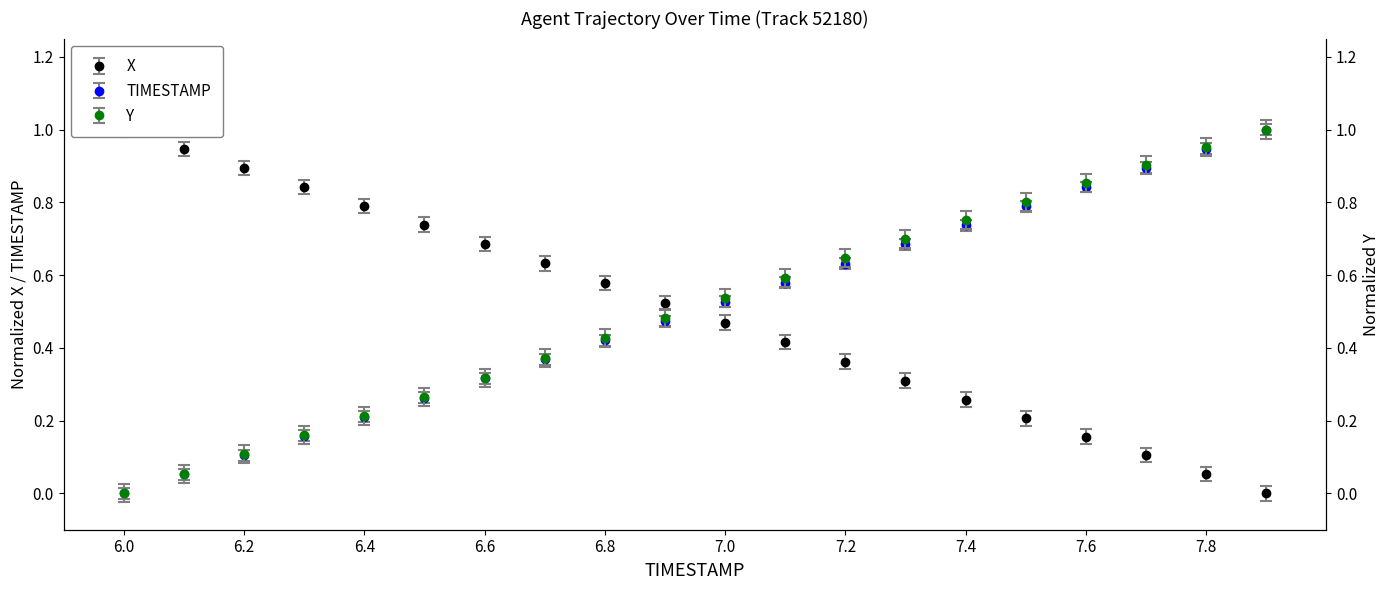

At which category does the chart reach its peak across all series?

6.0